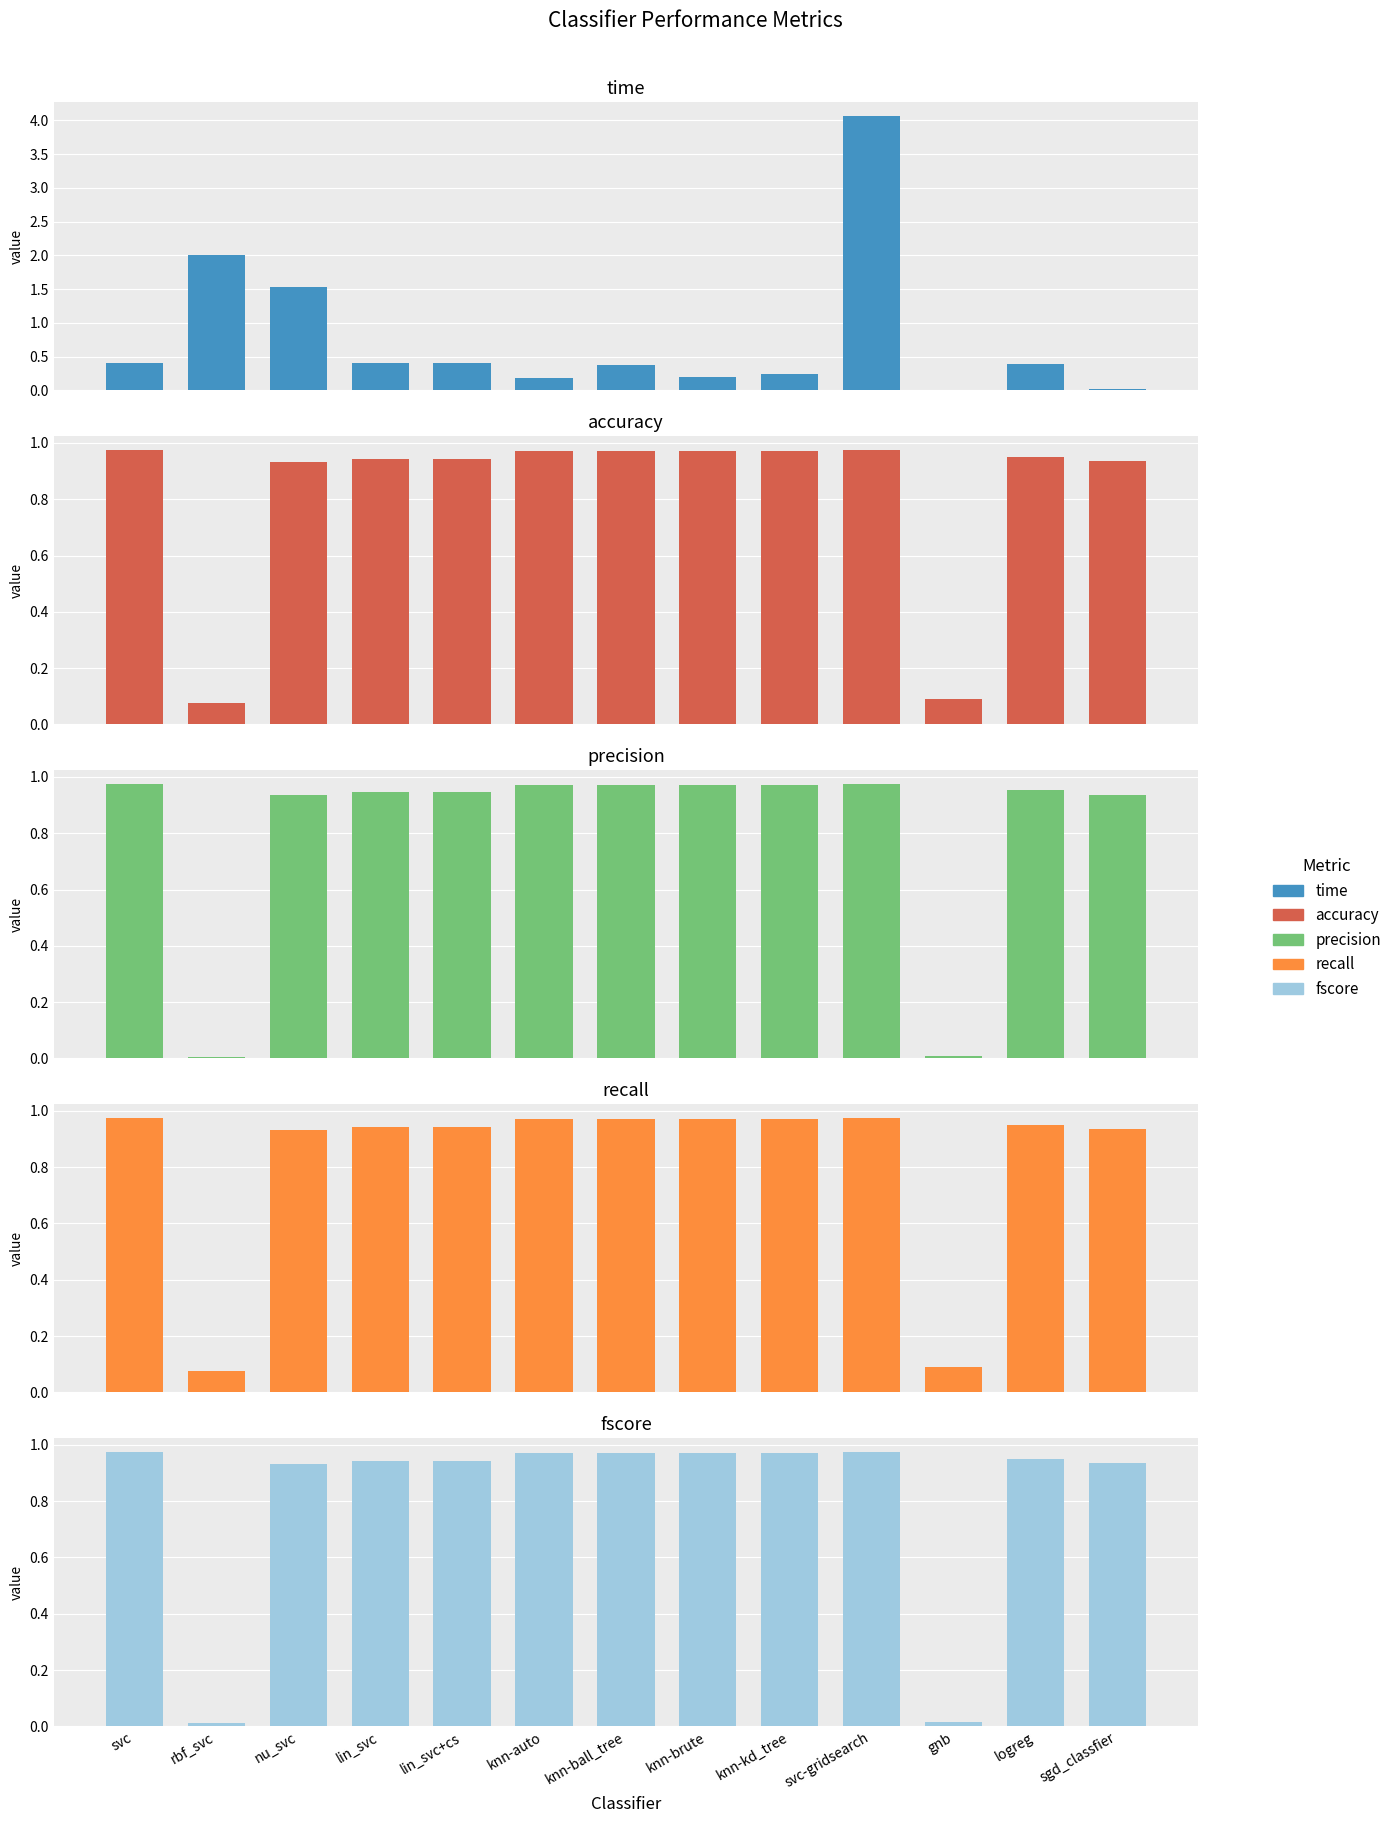

Reading left to right, extract all data points from this chart.

time: 0.4	2.0	1.5	0.4	0.4	0.2	0.4	0.2	0.2	4.1	0.0	0.4	0.0
accuracy: 1.0	0.1	0.9	0.9	0.9	1.0	1.0	1.0	1.0	1.0	0.1	1.0	0.9
precision: 1.0	0.0	0.9	0.9	0.9	1.0	1.0	1.0	1.0	1.0	0.0	1.0	0.9
recall: 1.0	0.1	0.9	0.9	0.9	1.0	1.0	1.0	1.0	1.0	0.1	1.0	0.9
fscore: 1.0	0.0	0.9	0.9	0.9	1.0	1.0	1.0	1.0	1.0	0.0	1.0	0.9